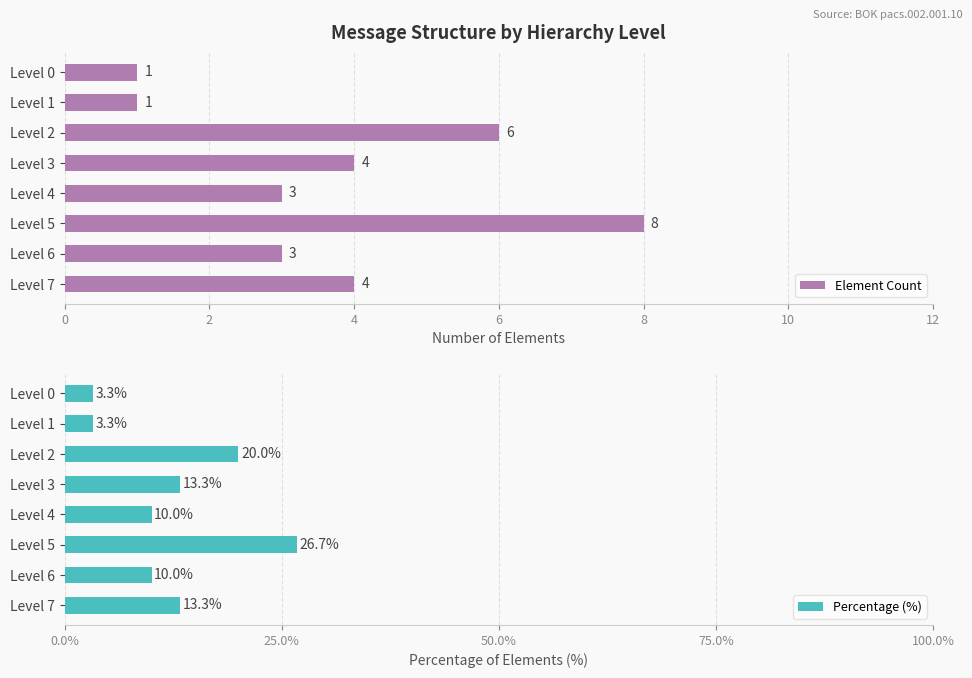

What is the sum of all Percentage (%) values?

99.9